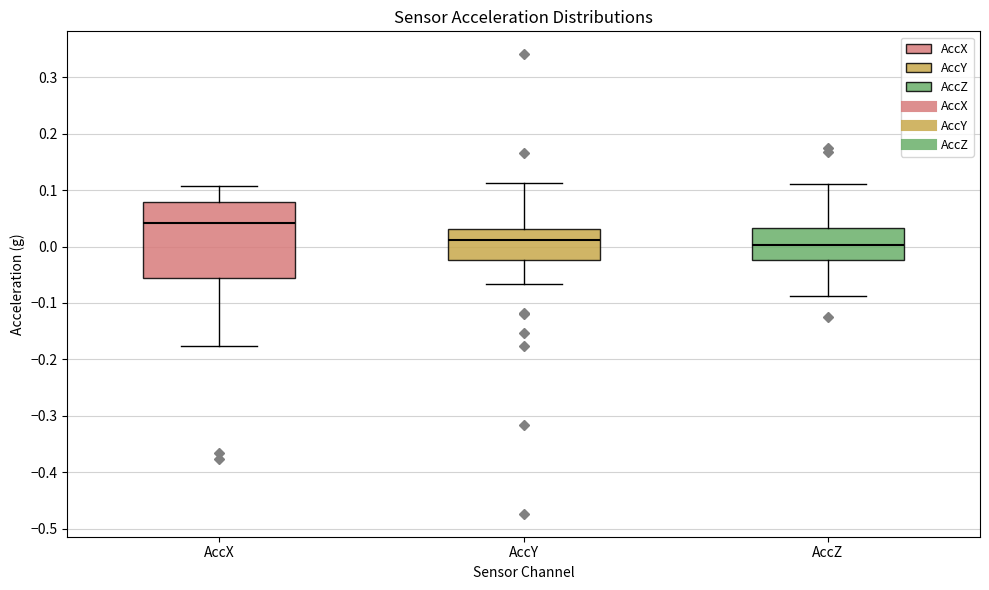

Where is the upper edge of the box for AccX on the y-axis? The values are not printed on the chart, so give them approximately, as read against the axis.

0.08